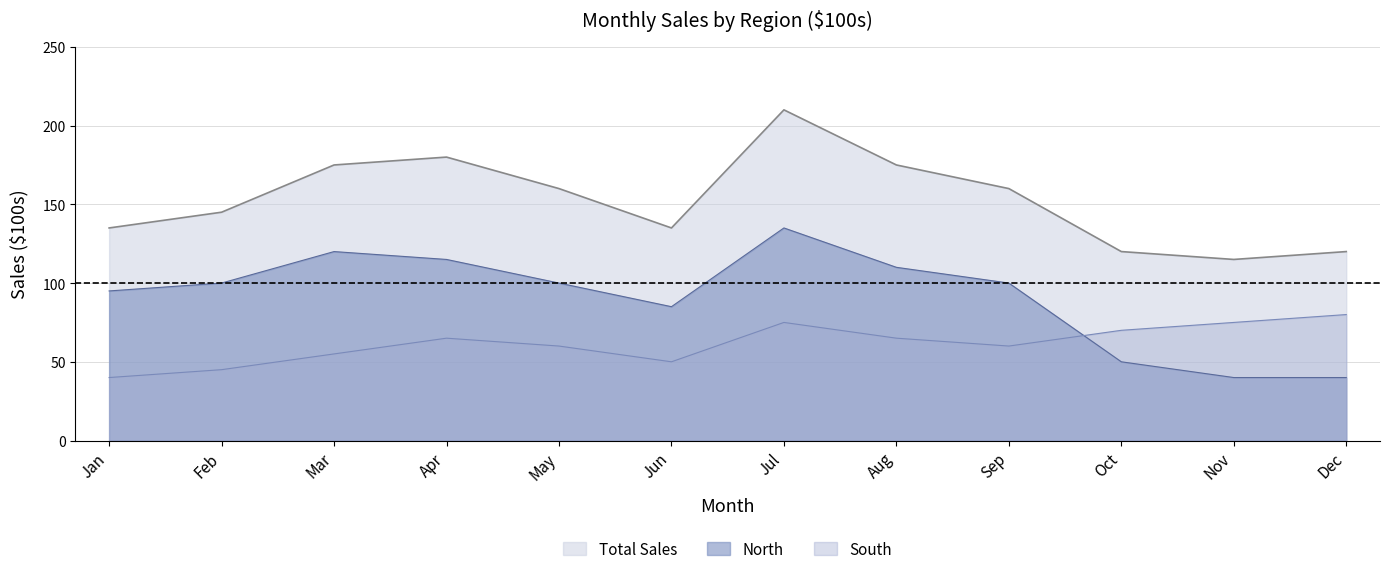

Where is the first local maximum for Total Sales?

Apr